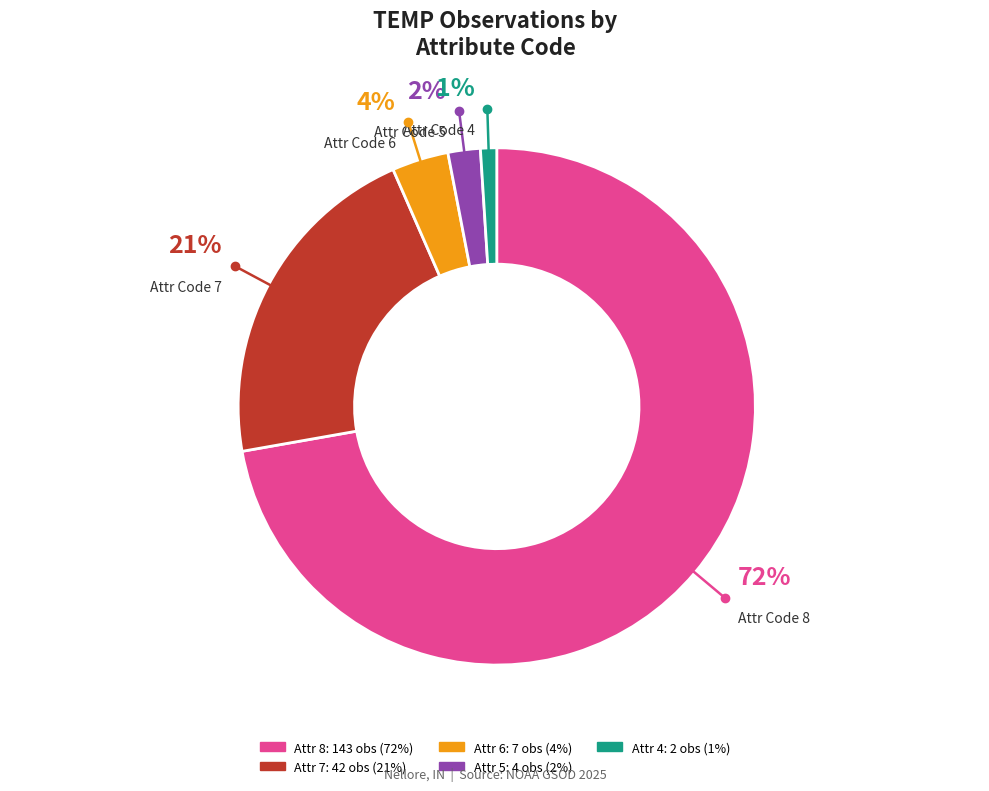

Count the number of slices in the pie.

5